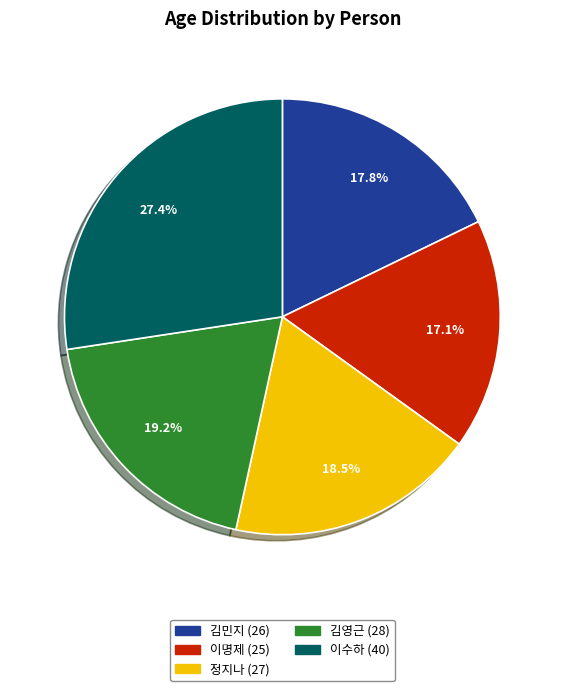

Do 이명제 and 김민지 together represent more than half of the pie?

No